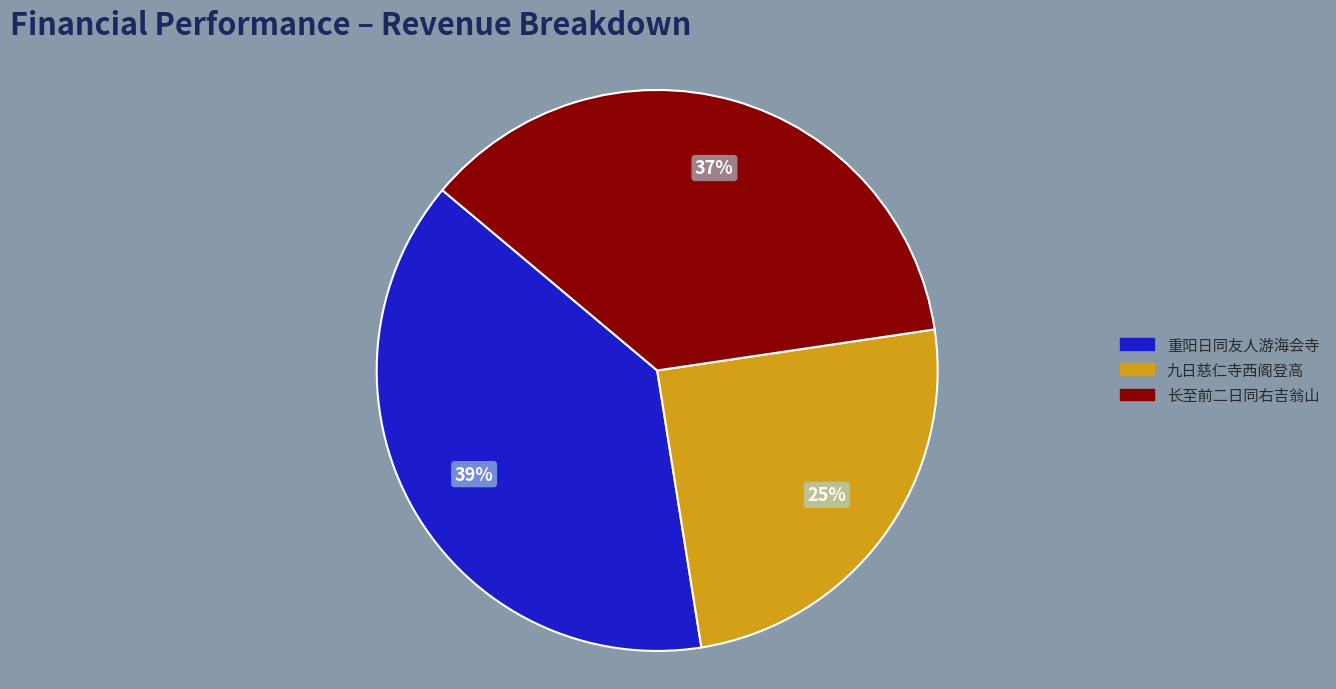

Which category has the smallest portion of the pie?

九日慈仁寺西阁登高